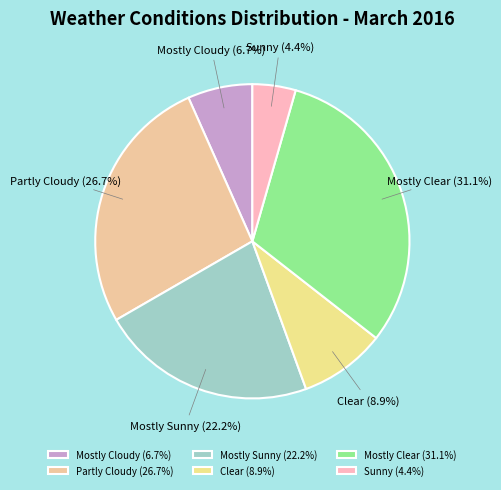

Does Clear account for over 50% of the chart?

No